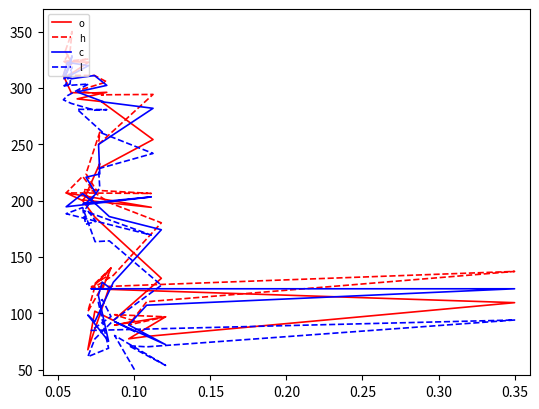

True or false: c has more than 0 points higher than both neighbors.

True